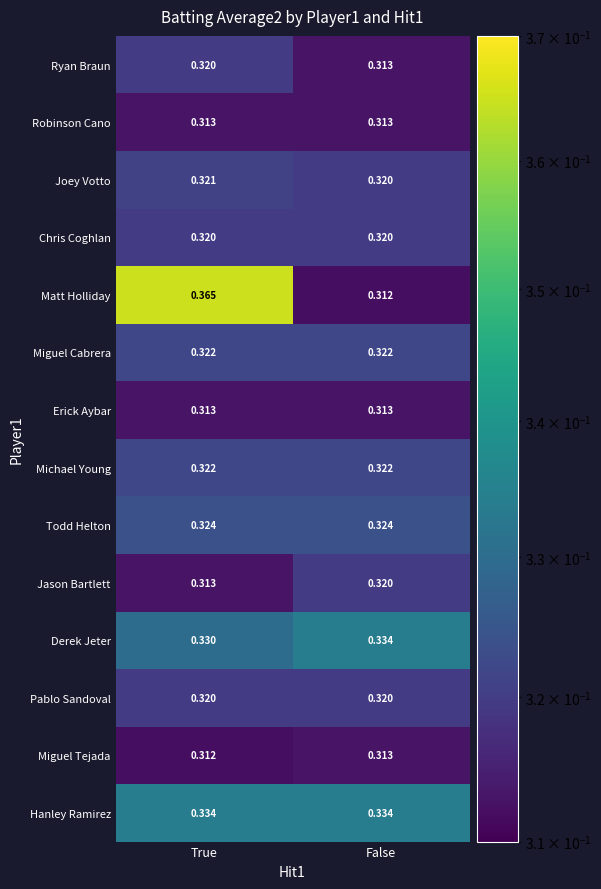

Which series has the widest spread of values?

Matt Holliday